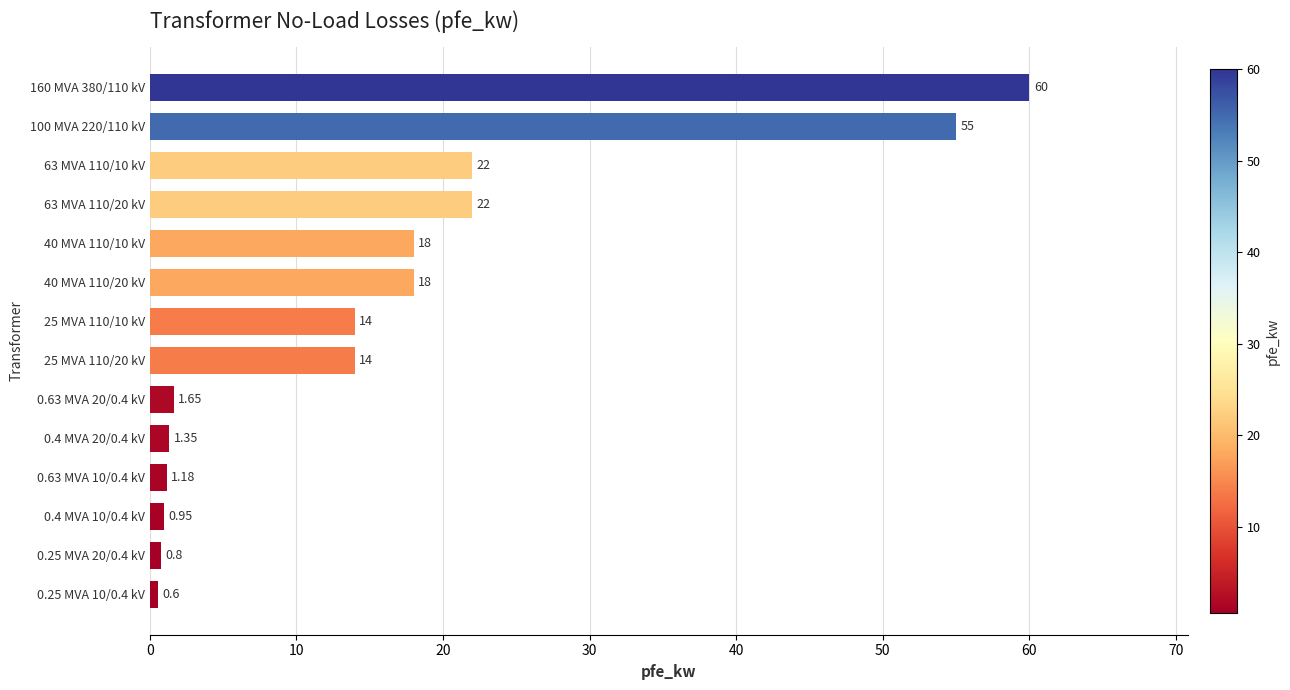

What is the average value?

16.4